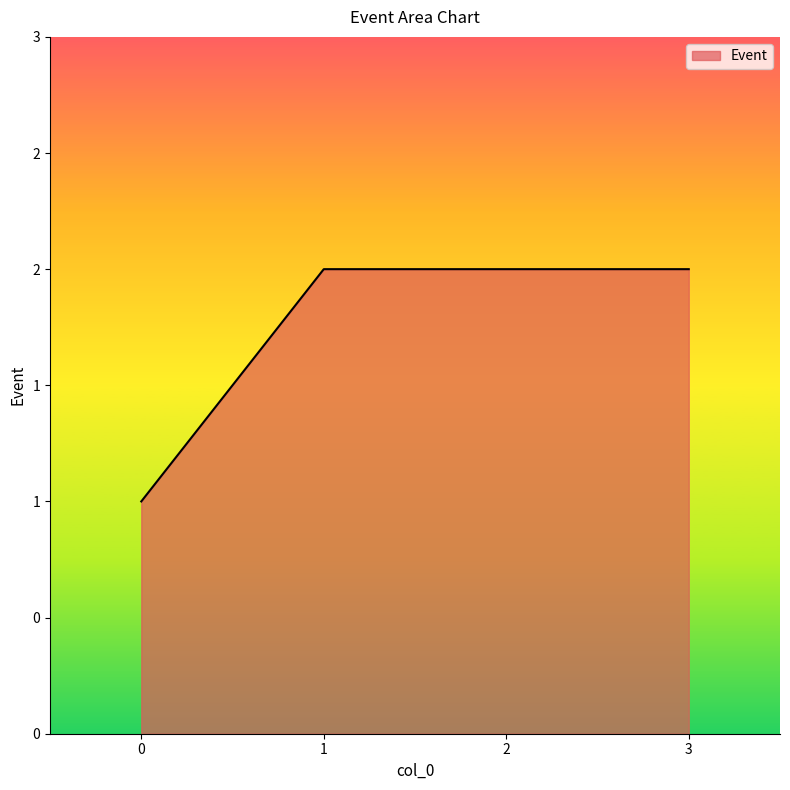

Is this an area chart (filled region under the line)?

Yes